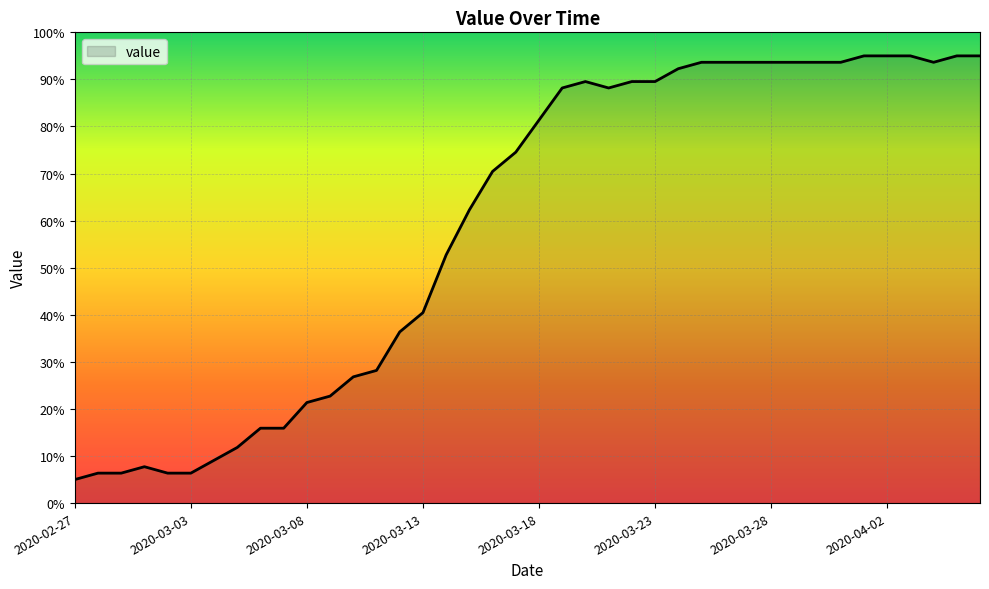

What is the greatest value displayed?

95.0